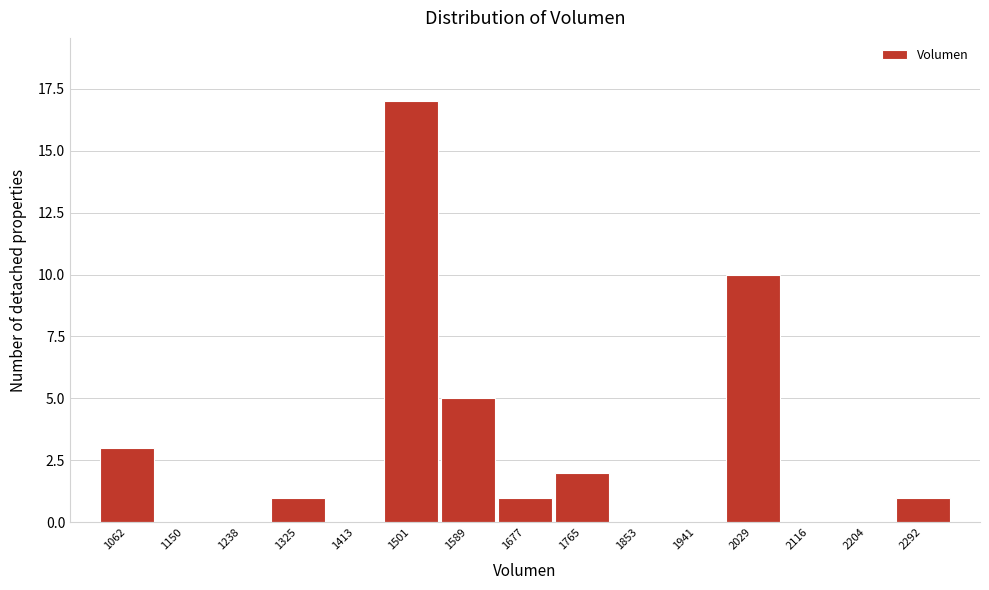

Reading right to left, extract all data points from this chart.

2292=1	2204=0	2116=0	2029=10	1941=0	1853=0	1765=2	1677=1	1589=5	1501=17	1413=0	1325=1	1238=0	1150=0	1062=3